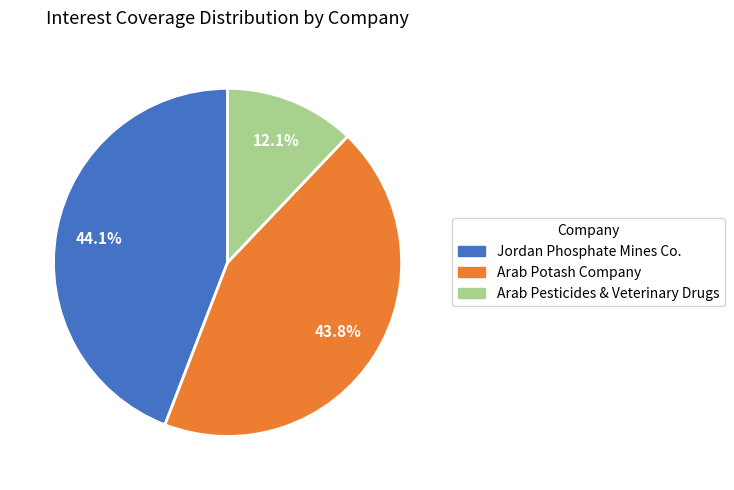

What percentage is the Arab Pesticides & Veterinary Drugs slice, to the nearest percent?

12%